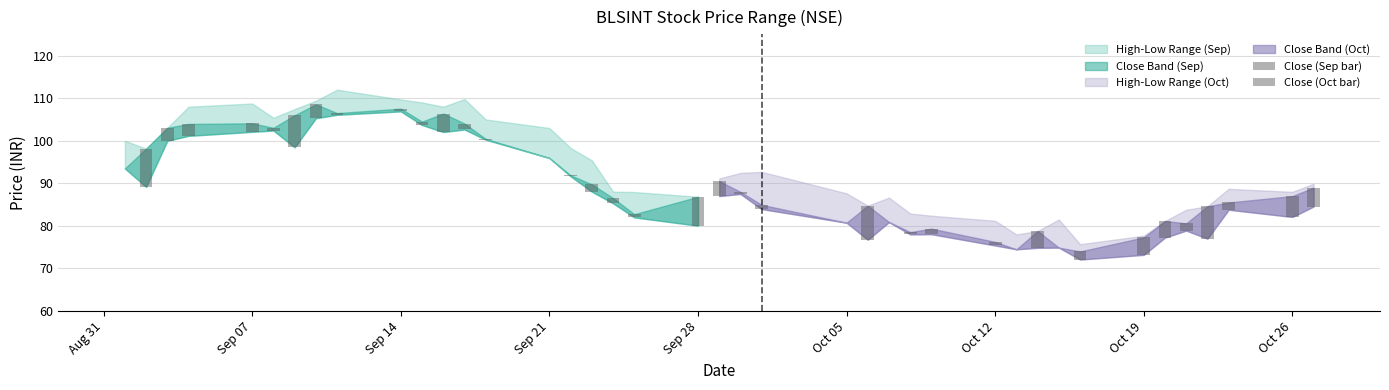

How many groups of bars are there?

20